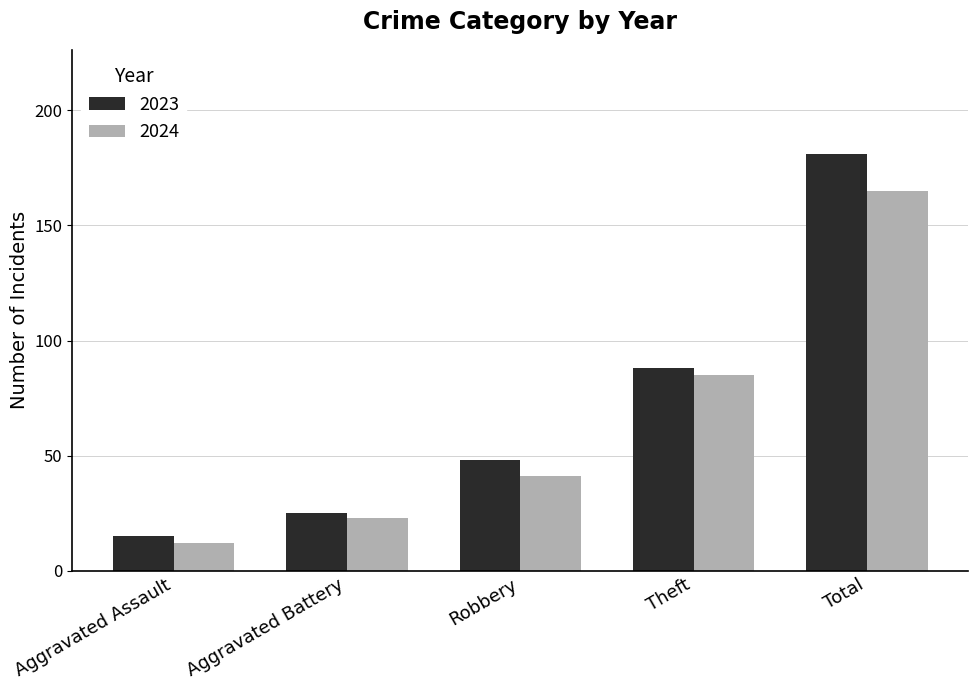

What are all the series names shown in the legend?

2023, 2024